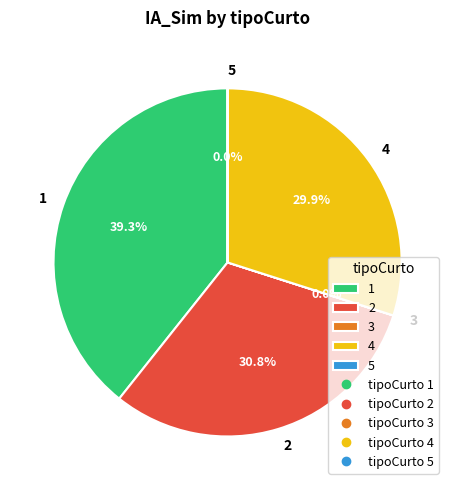

Combined, what portion of the pie is 1 and 2?

70.1%